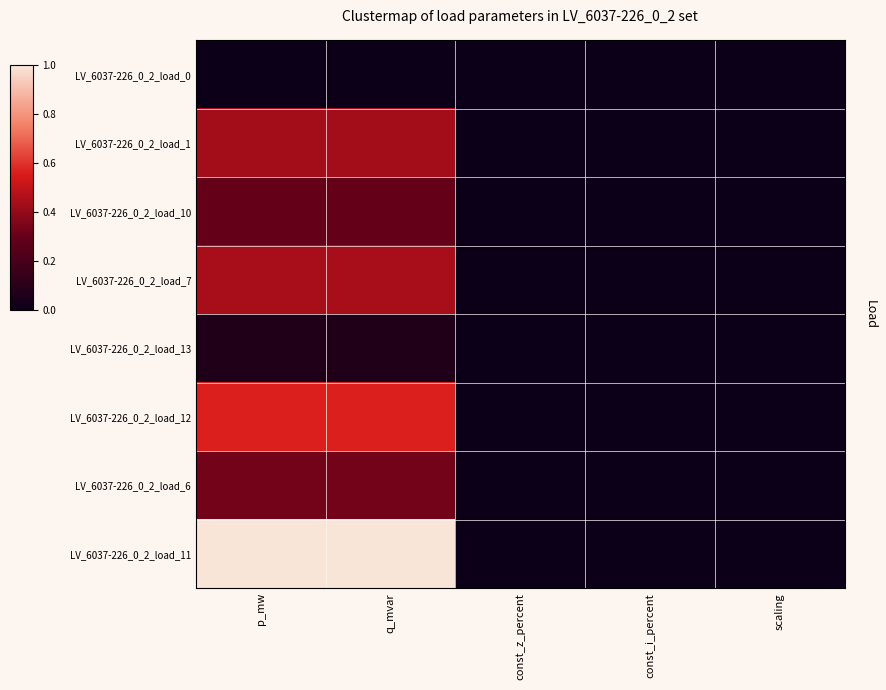

Which series changed the most between q_mvar and const_z_percent?

LV_6037-226_0_2_load_11